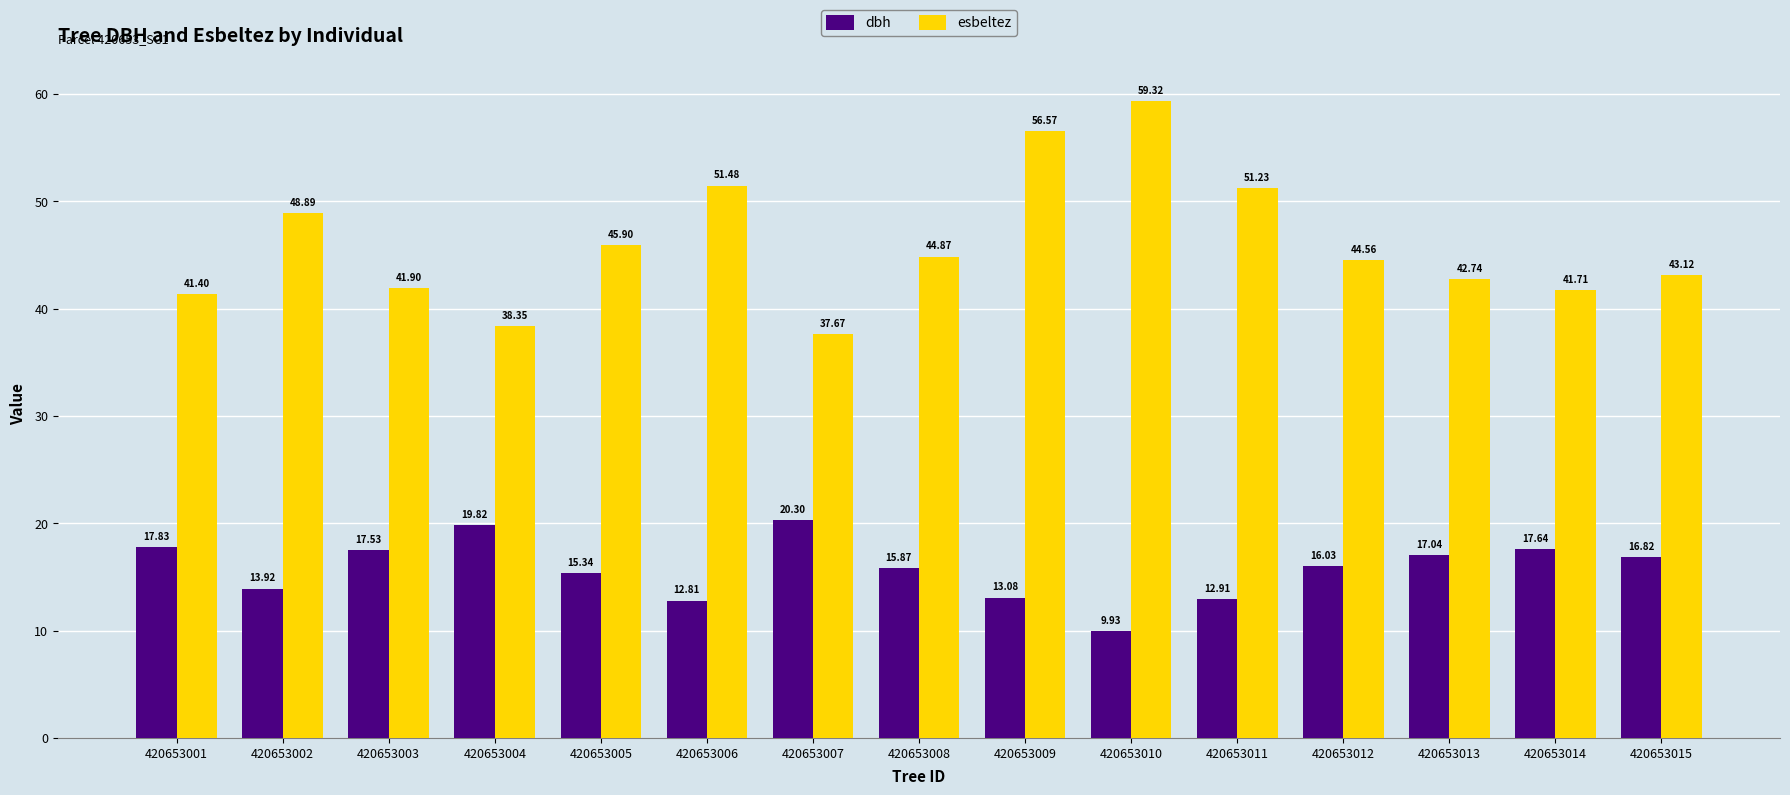

At which label does esbeltez reach its peak?

420653010